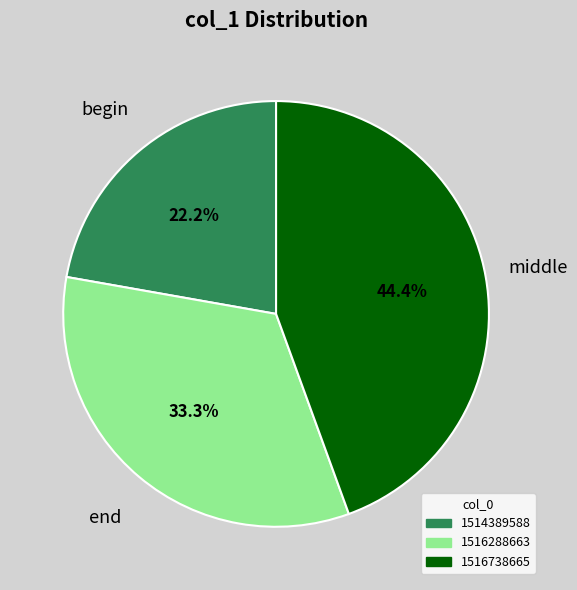

Which category has the biggest portion of the pie?

1516738665